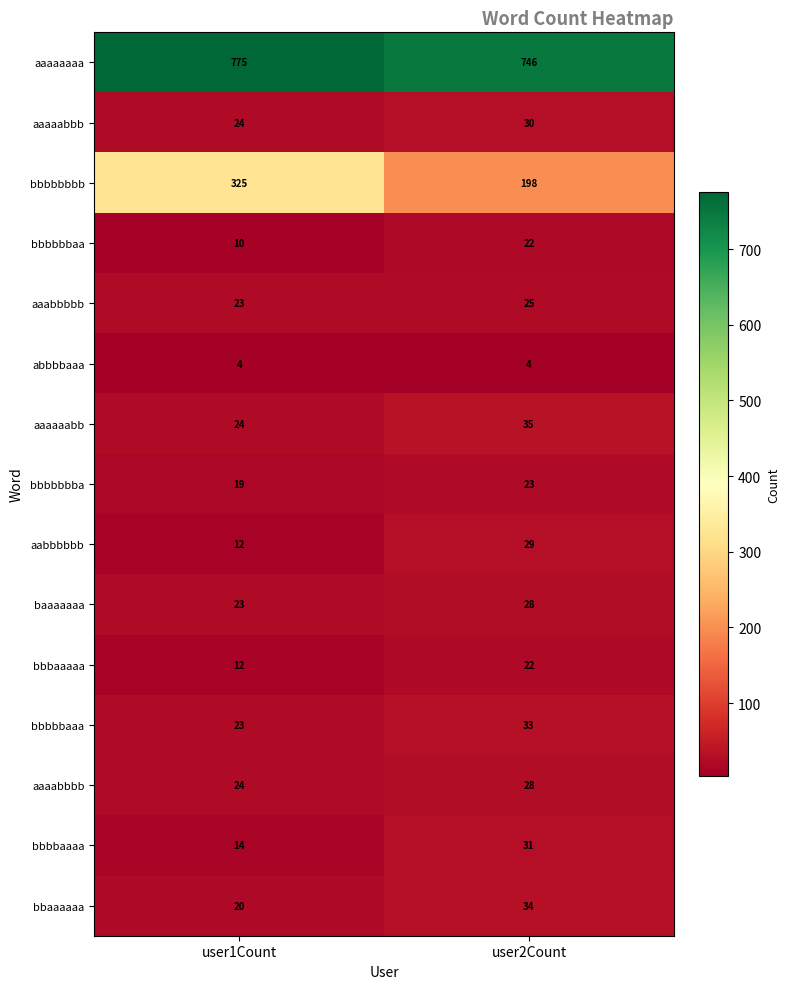

Reading left to right, transcribe all the data shown in this chart.

aaaaaaaa: user1Count=775	user2Count=746
aaaaabbb: user1Count=24	user2Count=30
bbbbbbbb: user1Count=325	user2Count=198
bbbbbbaa: user1Count=10	user2Count=22
aaabbbbb: user1Count=23	user2Count=25
abbbbaaa: user1Count=4	user2Count=4
aaaaaabb: user1Count=24	user2Count=35
bbbbbbba: user1Count=19	user2Count=23
aabbbbbb: user1Count=12	user2Count=29
baaaaaaa: user1Count=23	user2Count=28
bbbaaaaa: user1Count=12	user2Count=22
bbbbbaaa: user1Count=23	user2Count=33
aaaabbbb: user1Count=24	user2Count=28
bbbbaaaa: user1Count=14	user2Count=31
bbaaaaaa: user1Count=20	user2Count=34